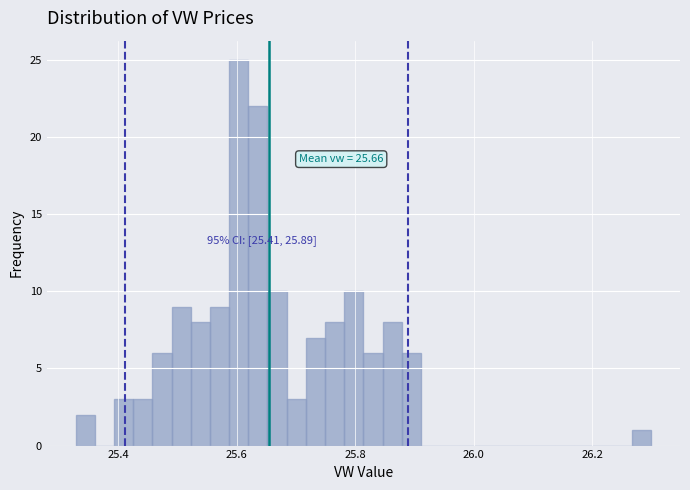

Read against the x-axis, roughly where is the centre of the tallest bar?

25.60